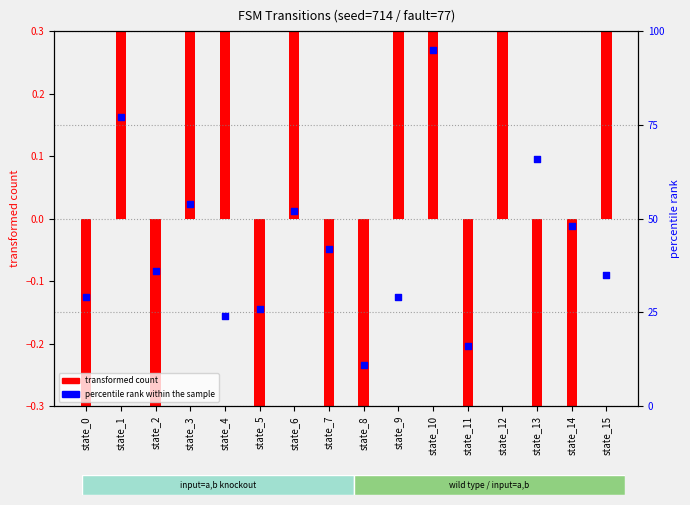

Which has a higher value, state_12 or state_10?

state_12